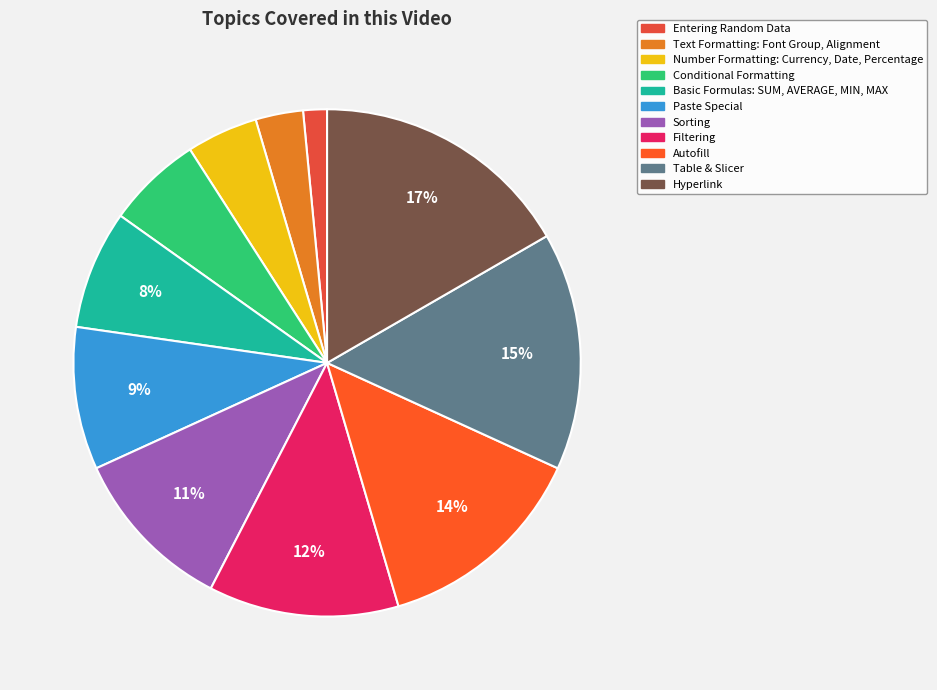

What is the largest slice in the pie chart?

Hyperlink